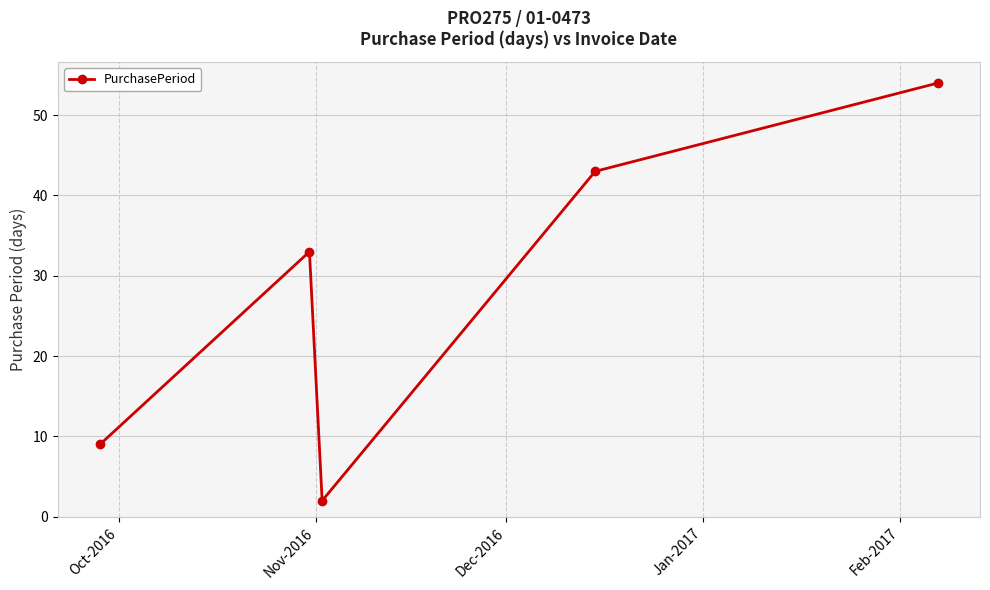

What is the average value?

28